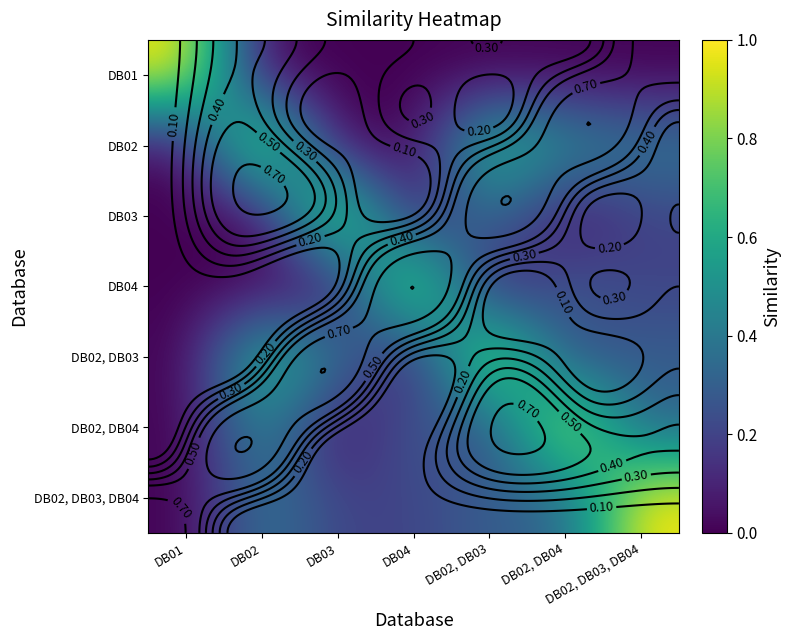

Is it true that DB02, DB03, DB04 equals 0.3 at DB02, DB03?

True